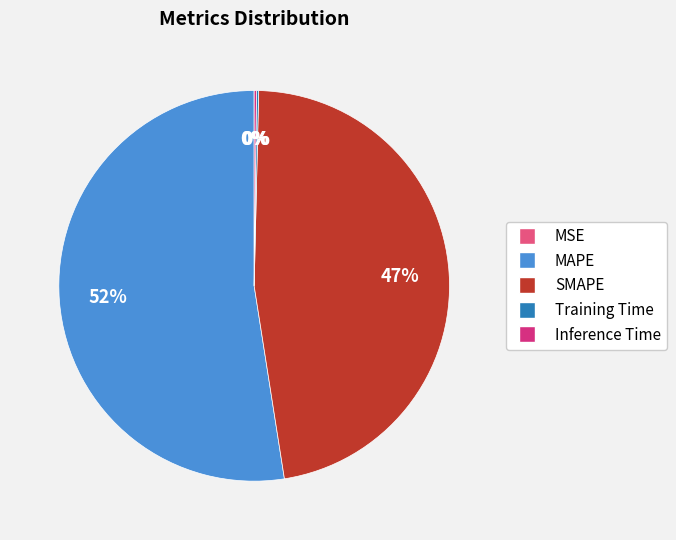

To the nearest percent, what is the average slice percentage?

20%